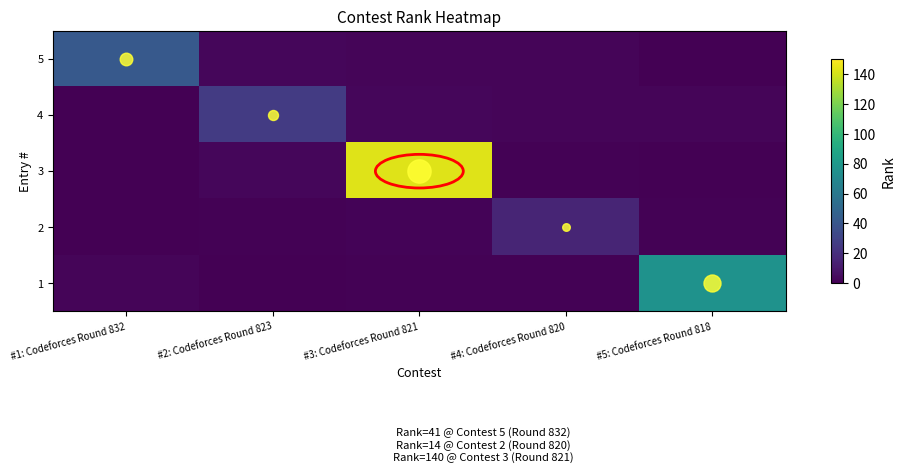

Reading left to right, list all the values displayed in this chart.

5: #1: Codeforces Round 832=42.1	#2: Codeforces Round 823=2.9	#3: Codeforces Round 821=2.2	#4: Codeforces Round 820=1.8	#5: Codeforces Round 818=0.5
4: #1: Codeforces Round 832=0.5	#2: Codeforces Round 823=26.2	#3: Codeforces Round 821=2.6	#4: Codeforces Round 820=1.8	#5: Codeforces Round 818=2.1
3: #1: Codeforces Round 832=0.1	#2: Codeforces Round 823=2.9	#3: Codeforces Round 821=142.5	#4: Codeforces Round 820=0.6	#5: Codeforces Round 818=0.5
2: #1: Codeforces Round 832=0.6	#2: Codeforces Round 823=0.9	#3: Codeforces Round 821=1.6	#4: Codeforces Round 820=15.3	#5: Codeforces Round 818=0.9
1: #1: Codeforces Round 832=1.8	#2: Codeforces Round 823=0.4	#3: Codeforces Round 821=0.9	#4: Codeforces Round 820=1.1	#5: Codeforces Round 818=76.4